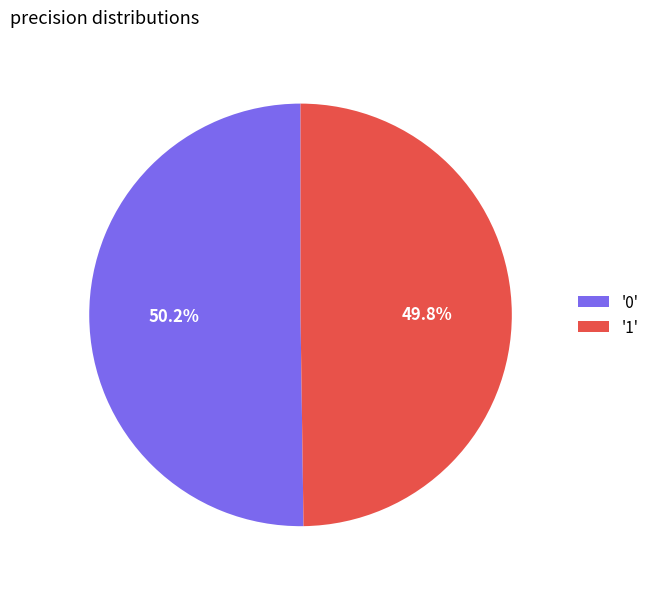

How much of the chart is everything except '1'?

50.2%